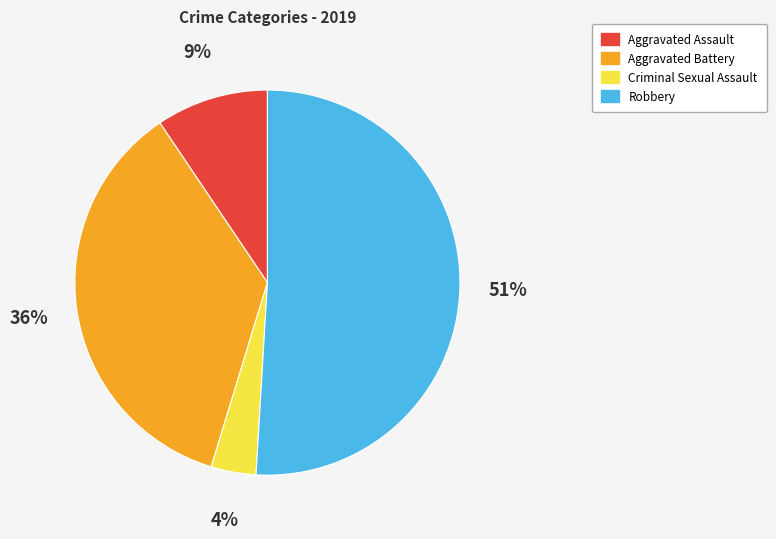

Rank the categories by value from lowest to highest.

Criminal Sexual Assault, Aggravated Assault, Aggravated Battery, Robbery